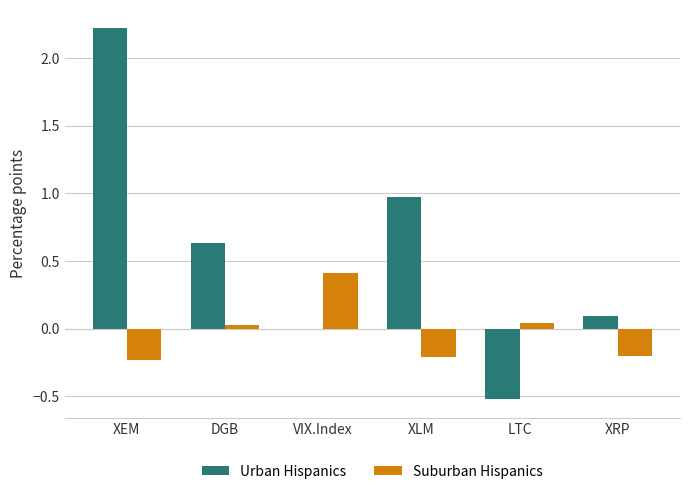

What is the maximum value for Suburban Hispanics?

0.4